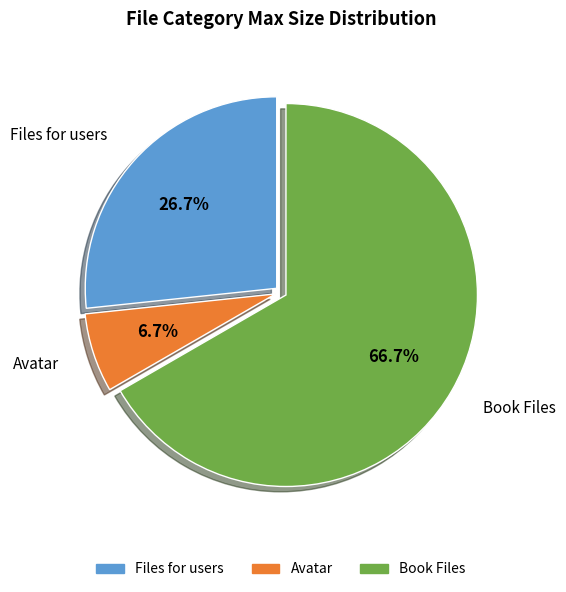

The Files for users slice represents 27% of the pie. True or false?

True